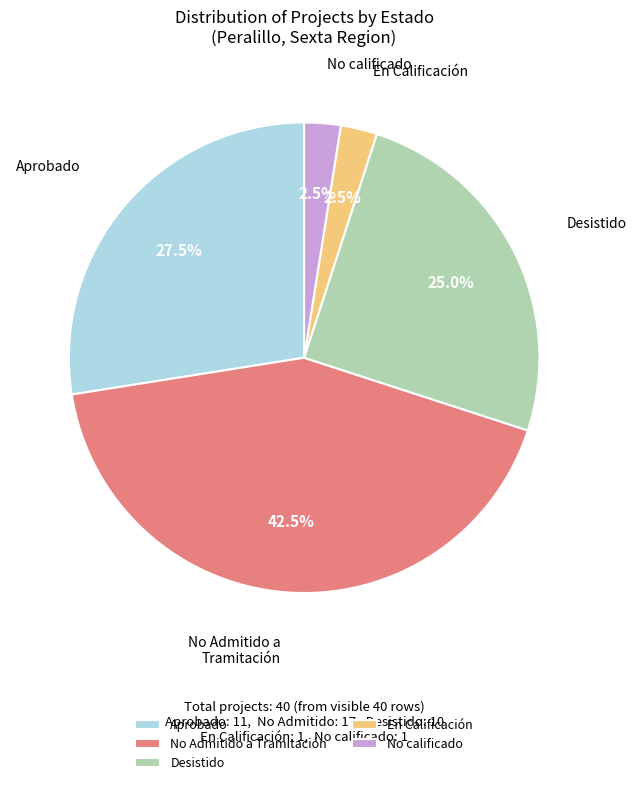

Between Desistido and En Calificación, which is larger?

Desistido